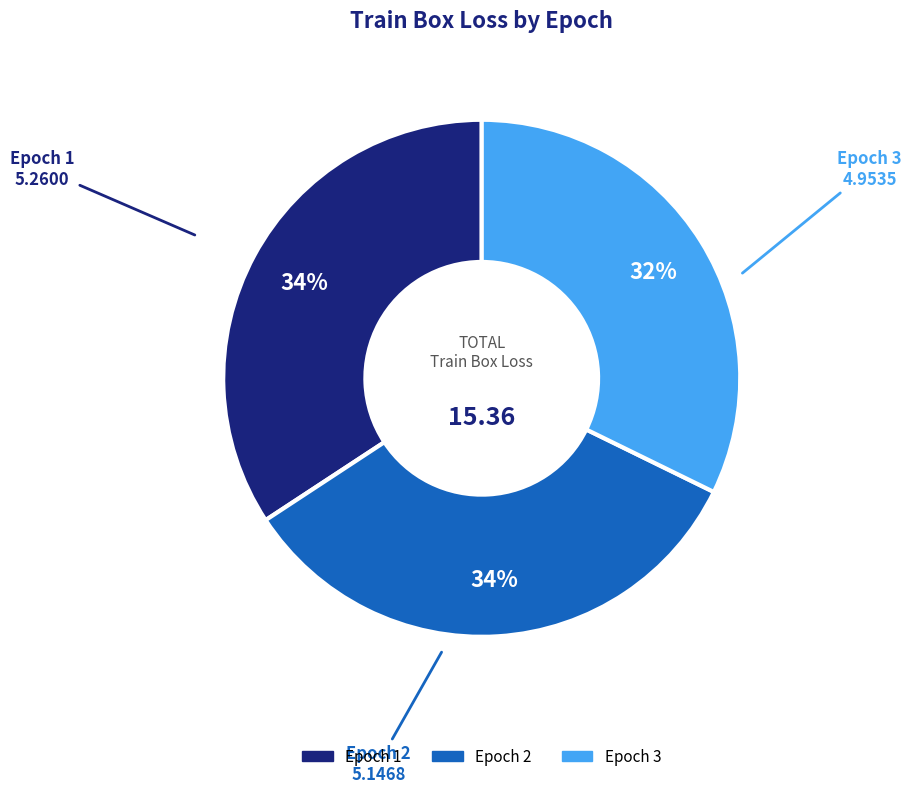

Is it true that Epoch 1 is 25% of the pie?

False